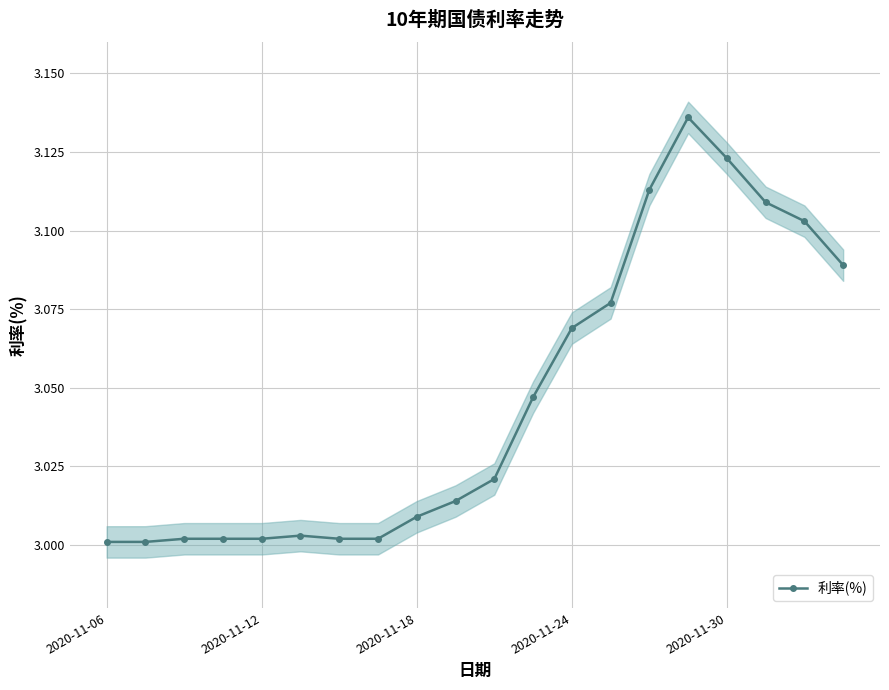

What is the value of the 16th point from the left?

3.1